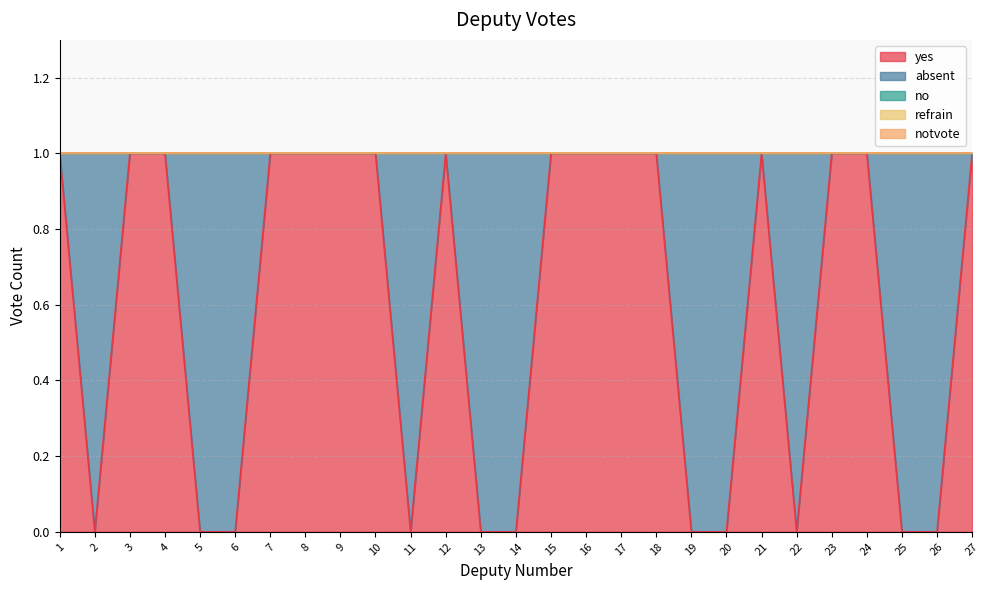

At 16, list the series in order from largest to smallest.

yes, absent, no, refrain, notvote